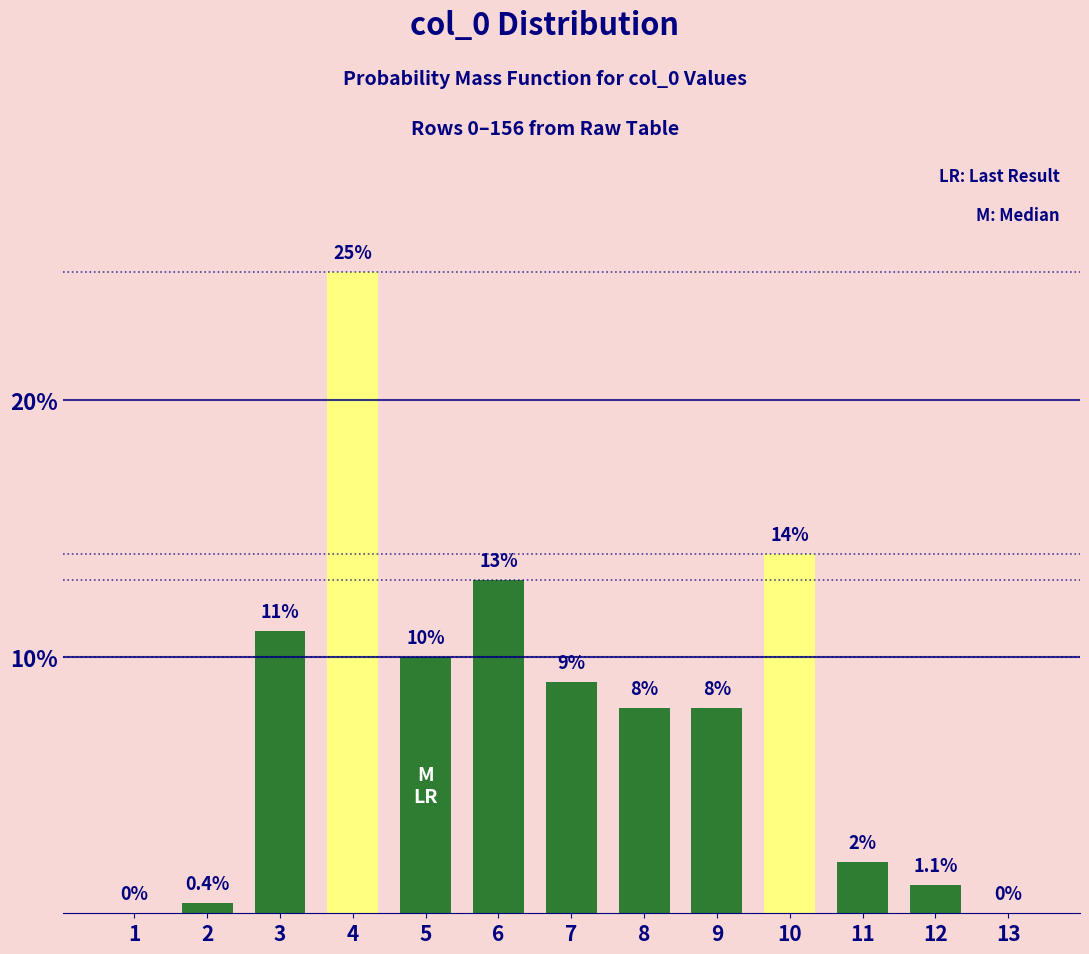

Reading left to right, extract all data points from this chart.

1=0.0	2=0.4	3=11.0	4=25.0	5=10.0	6=13.0	7=9.0	8=8.0	9=8.0	10=14.0	11=2.0	12=1.1	13=0.0